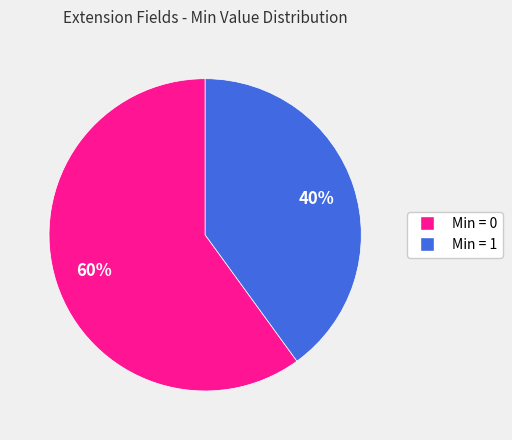

Is there any slice that represents more than half of the pie?

Yes